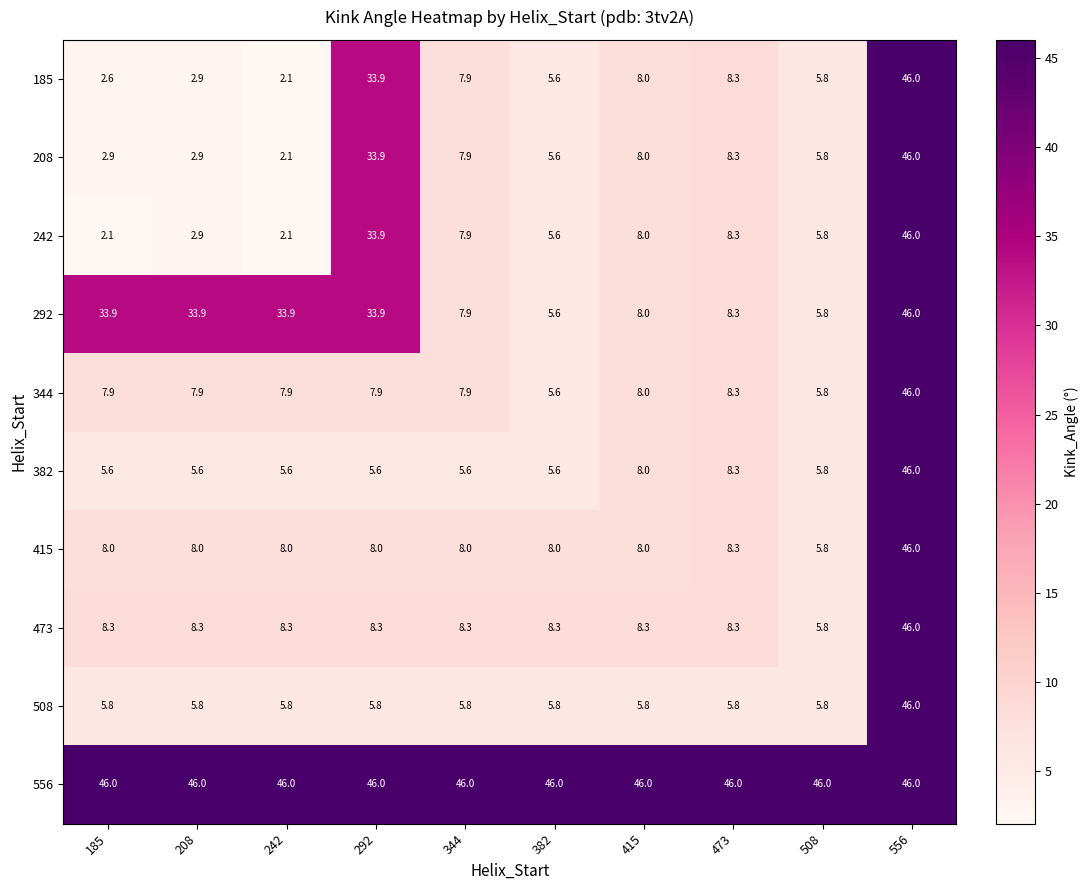

At which category is the sum across all series the highest?

556